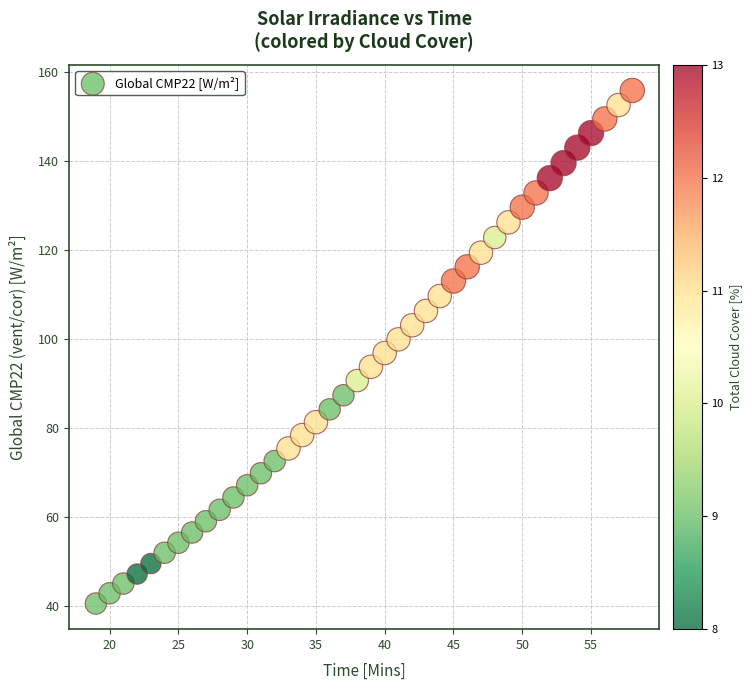

What is the range of X values (max minus min)?

39.0